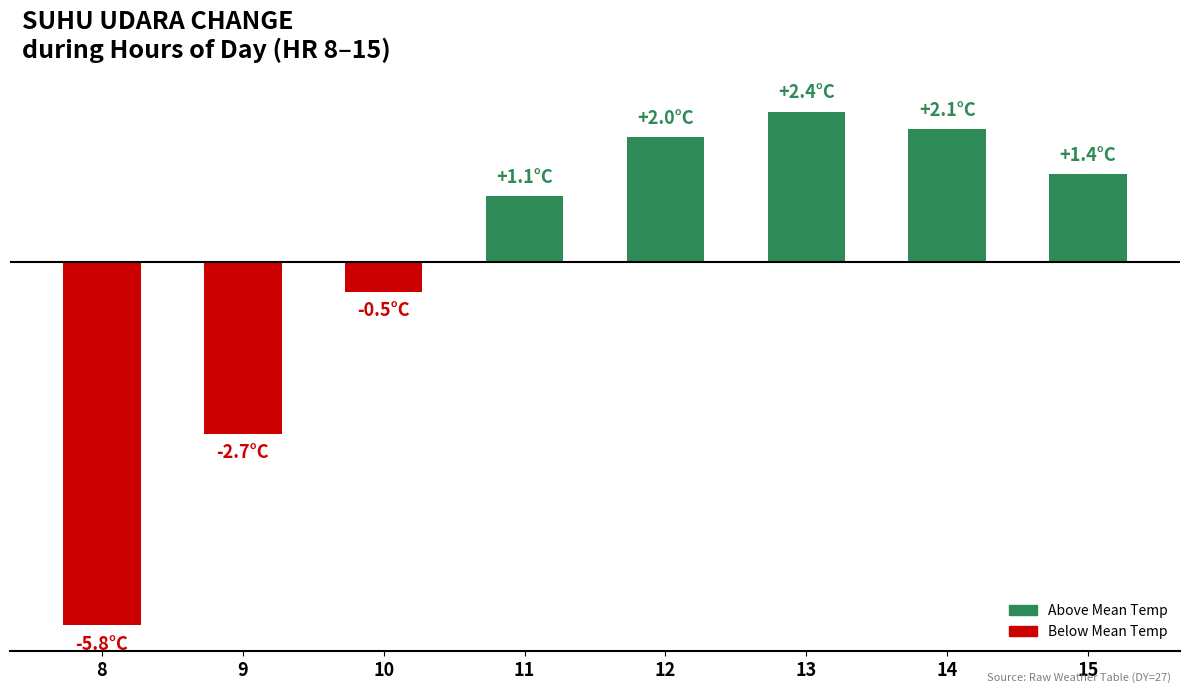

What is the smallest value displayed?

-5.8